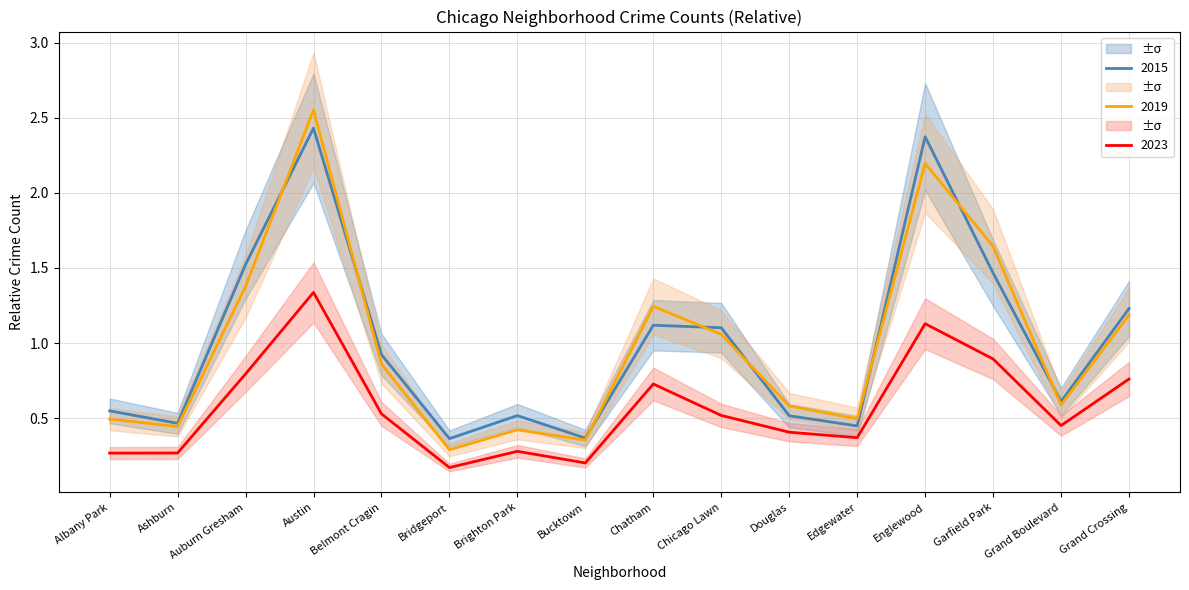

True or false: 2017 has more than 1 points higher than both neighbors.

True